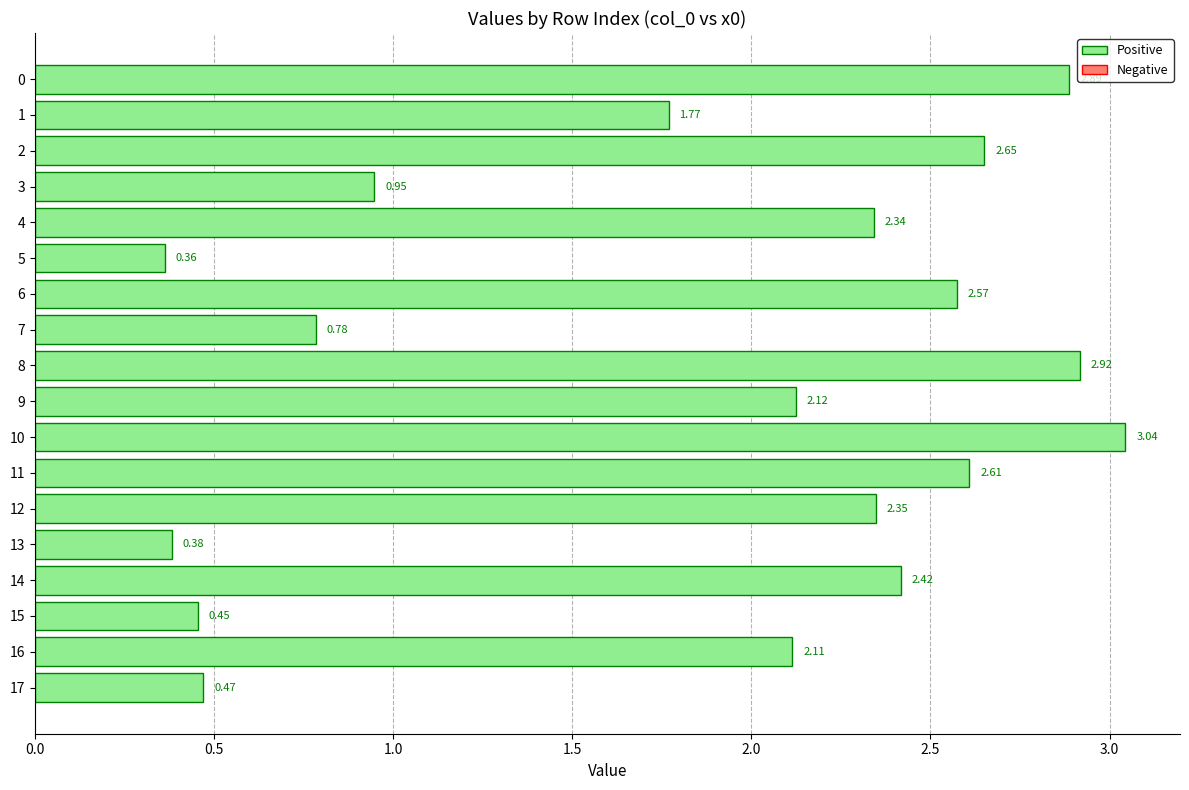

The chart shows a value of 0.8 at 8. True or false?

False